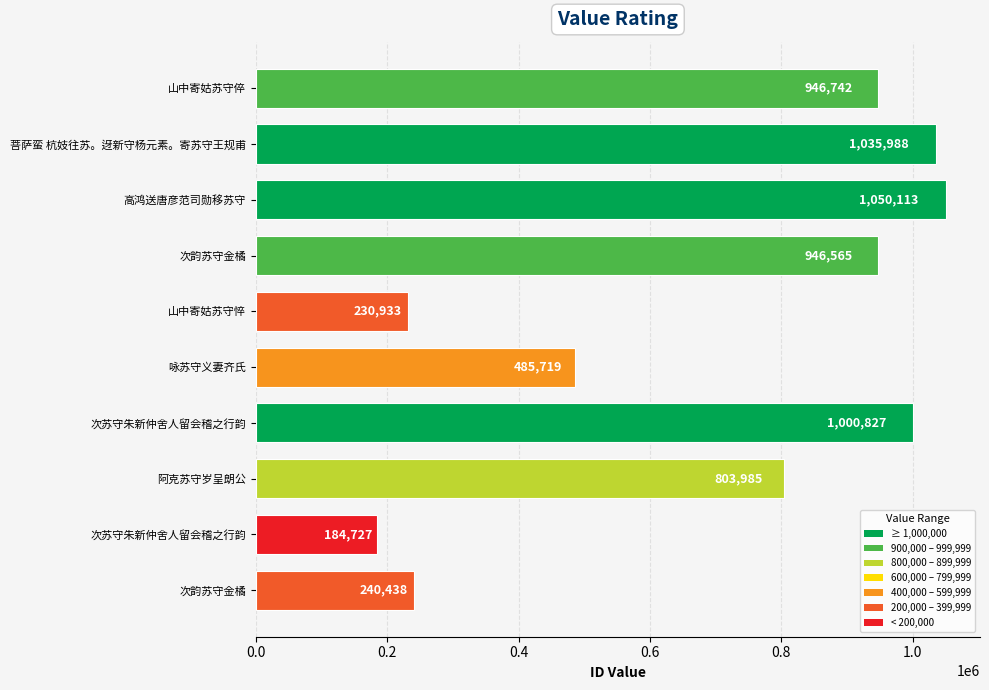

How many bars are there in total?

10